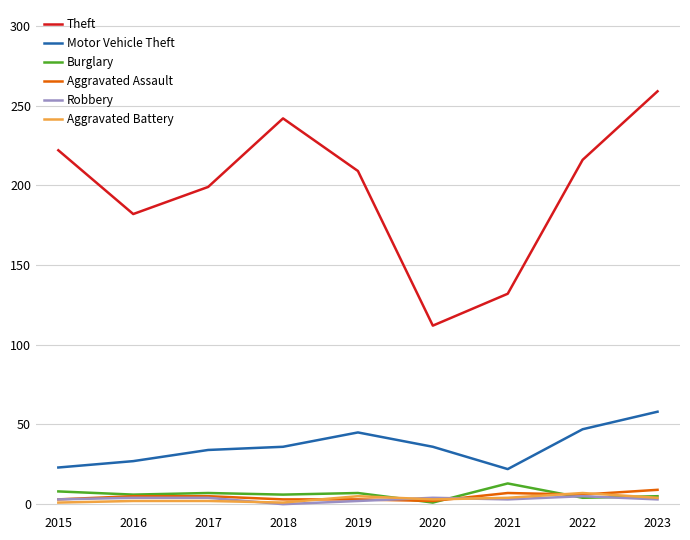

Which series has the largest range (max minus min)?

Theft